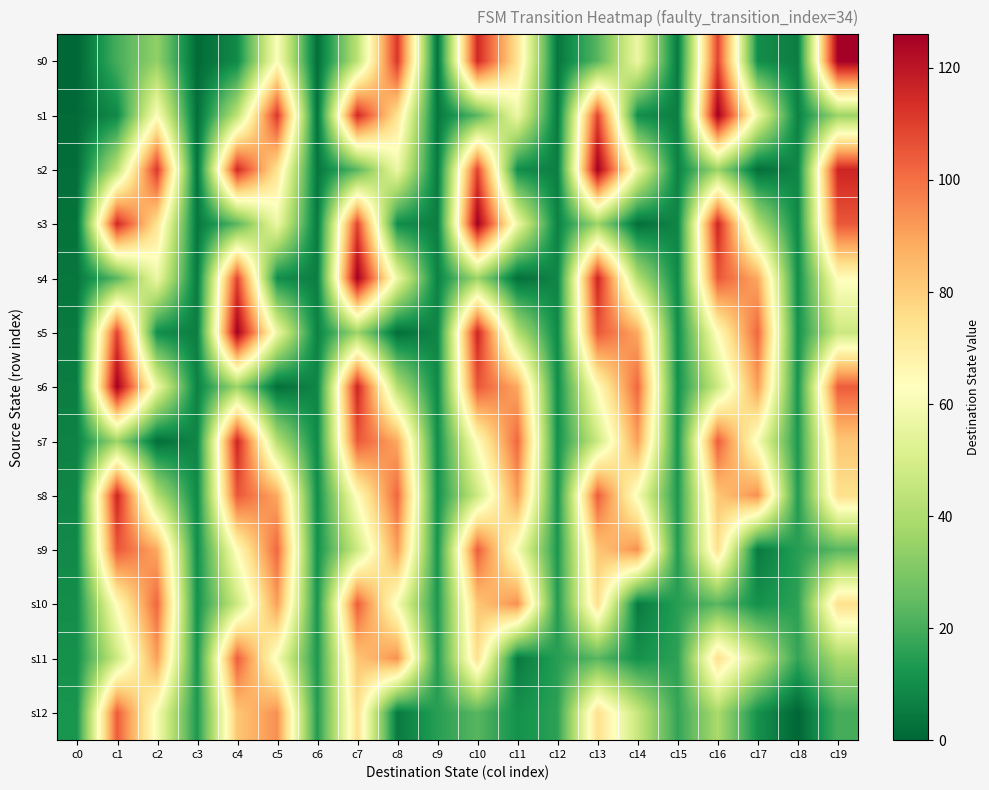

What is the difference between the highest and lowest values at c10?

103